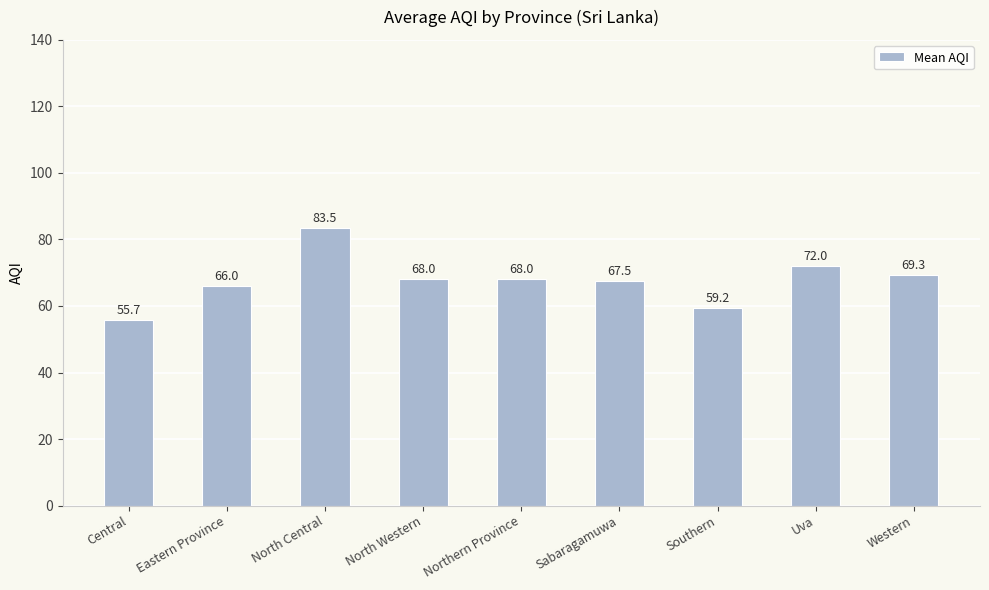

Which has a higher value, North Western or Eastern Province?

North Western